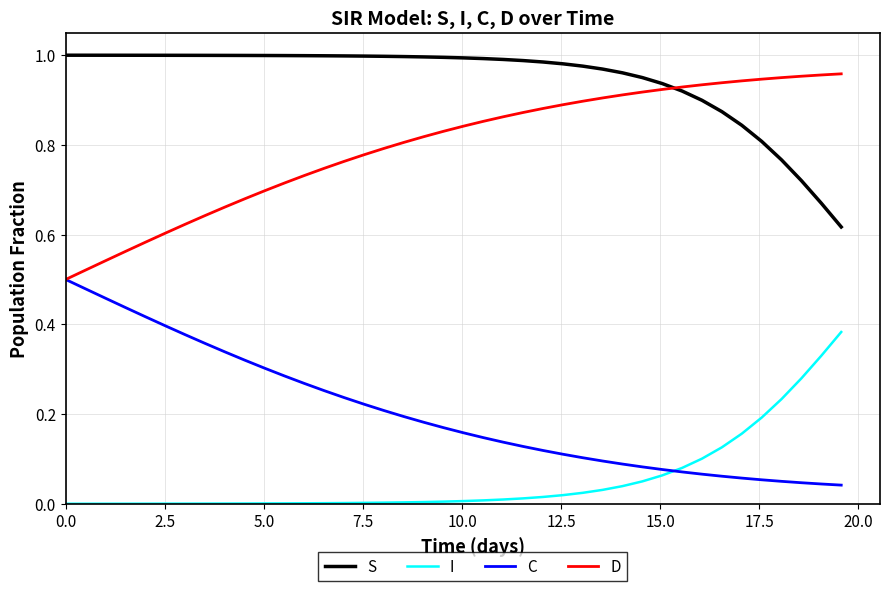

List the series in order of their overall mean, highest first.

S, D, C, I